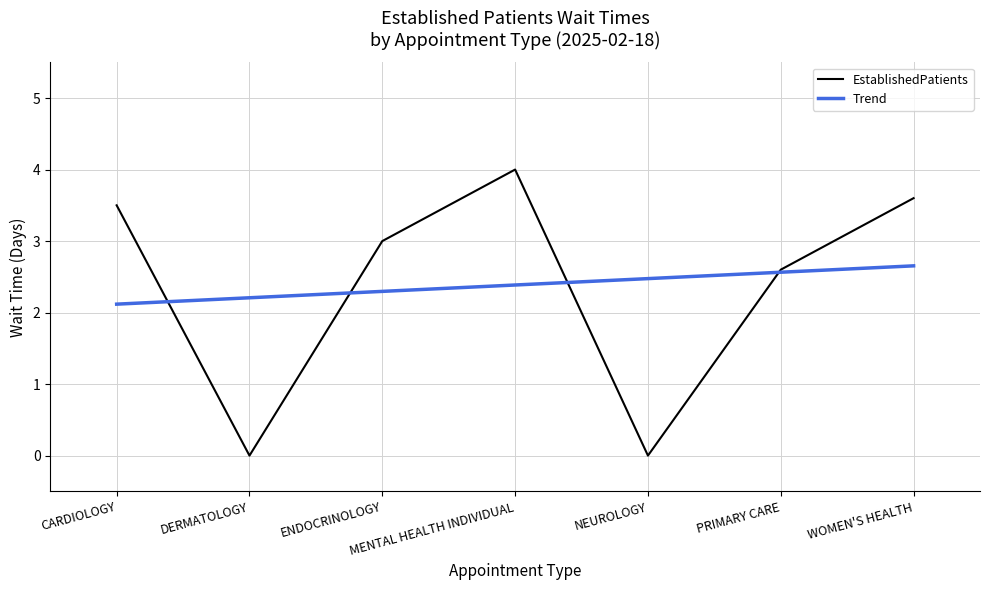

How many lines are shown in the chart?

2